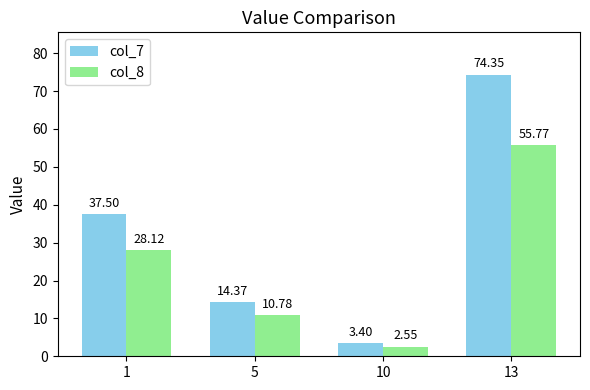

List the series in order of their peak value, lowest first.

col_8, col_7